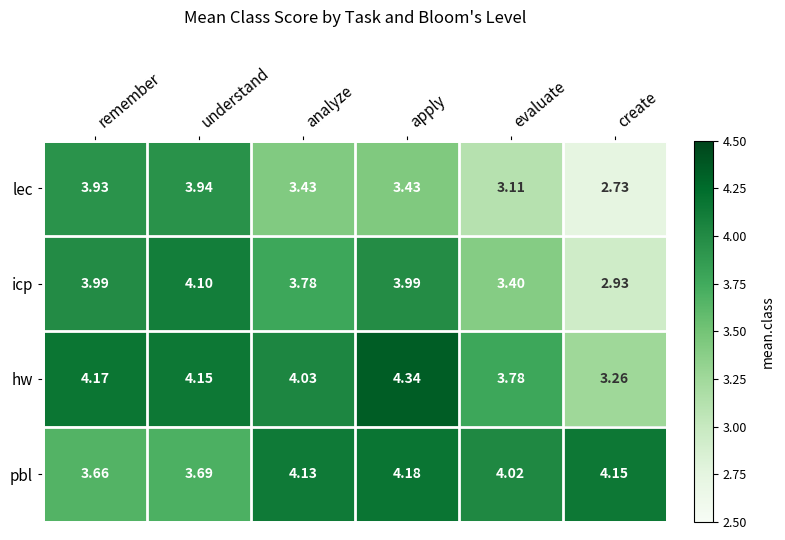

Rank the series at understand from highest to lowest value.

hw, icp, lec, pbl